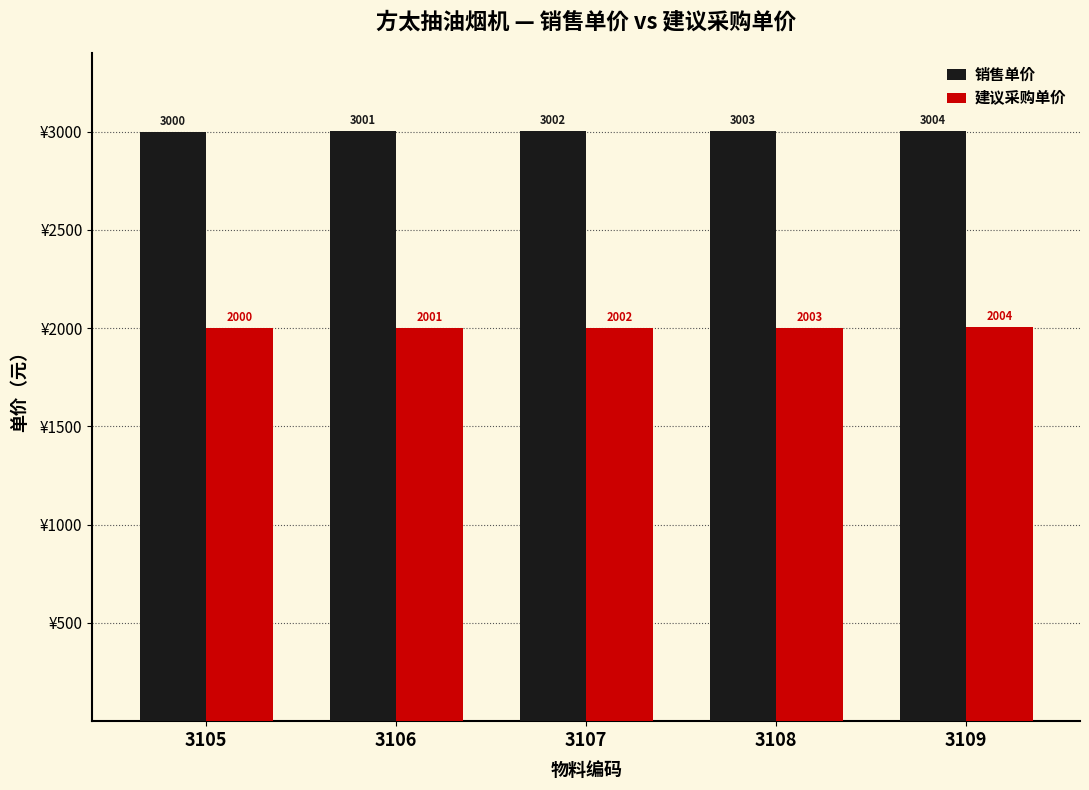

Reading left to right, list all the values displayed in this chart.

销售单价: 3105=3000	3106=3001	3107=3002	3108=3003	3109=3004
建议采购单价: 3105=2000	3106=2001	3107=2002	3108=2003	3109=2004